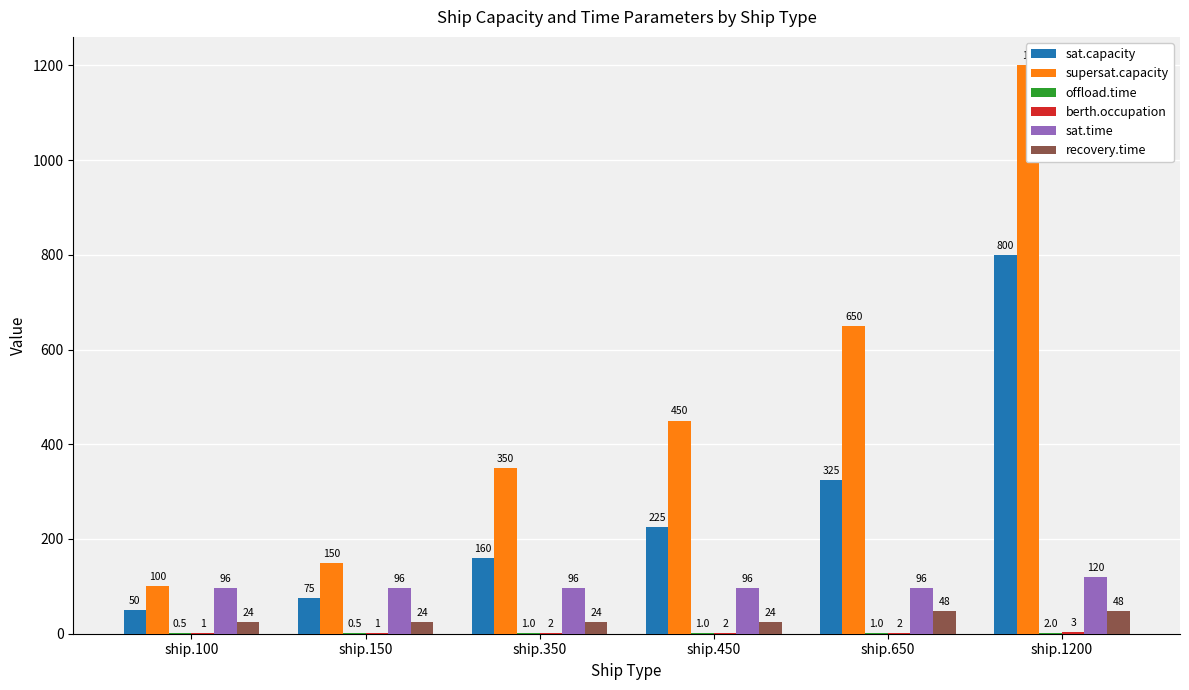

Reading right to left, what are all the values shown in this chart?

sat.capacity: ship.1200=800.0	ship.650=325.0	ship.450=225.0	ship.350=160.0	ship.150=75.0	ship.100=50.0
supersat.capacity: ship.1200=1200.0	ship.650=650.0	ship.450=450.0	ship.350=350.0	ship.150=150.0	ship.100=100.0
offload.time: ship.1200=2.0	ship.650=1.0	ship.450=1.0	ship.350=1.0	ship.150=0.5	ship.100=0.5
berth.occupation: ship.1200=3.0	ship.650=2.0	ship.450=2.0	ship.350=2.0	ship.150=1.0	ship.100=1.0
sat.time: ship.1200=120.0	ship.650=96.0	ship.450=96.0	ship.350=96.0	ship.150=96.0	ship.100=96.0
recovery.time: ship.1200=48.0	ship.650=48.0	ship.450=24.0	ship.350=24.0	ship.150=24.0	ship.100=24.0